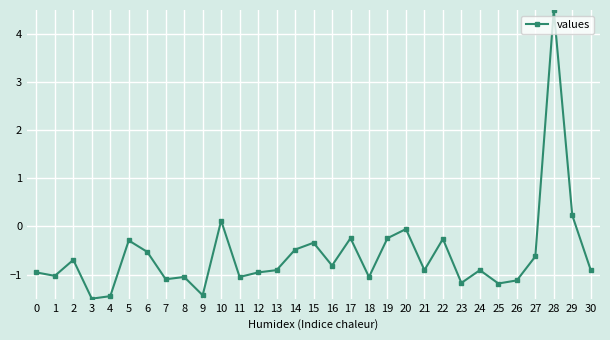

True or false: the data has more than 0 interior local peaks.

True